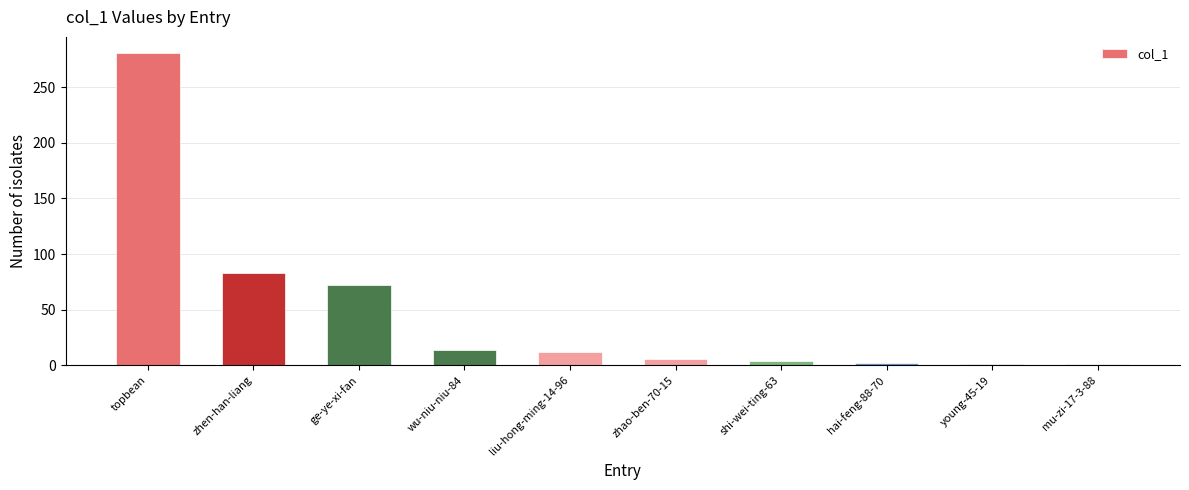

Approximately how many times larger is the value at liu-hong-ming-14-96 compared to zhao-ben-70-15?

2.0